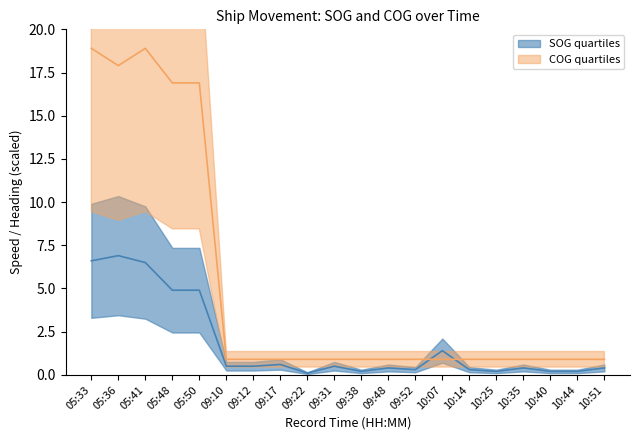

Reading right to left, what are all the values shown in this chart?

SOG: 0.4	0.2	0.2	0.4	0.2	0.3	1.4	0.3	0.4	0.2	0.5	0.1	0.6	0.5	0.5	4.9	4.9	6.5	6.9	6.6
COG_scaled: 0.9	0.9	0.9	0.9	0.9	0.9	0.9	0.9	0.9	0.9	0.9	0.9	0.9	0.9	0.9	16.9	16.9	18.9	17.9	18.9